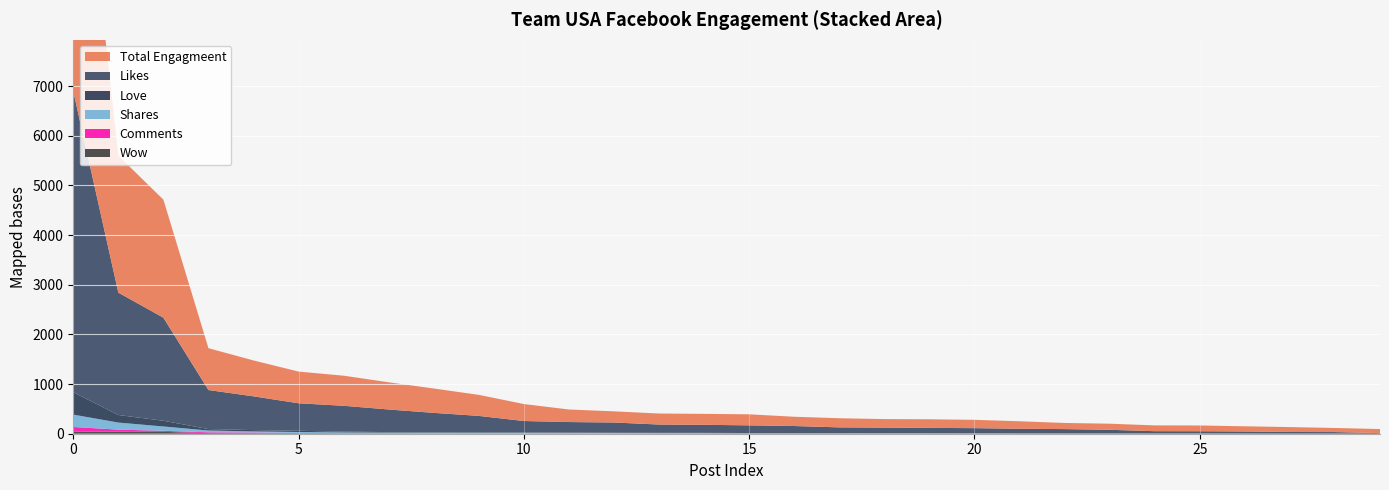

Reading left to right, what are all the values shown in this chart?

Likes: 2017-07-16=6061	2017-07-17=2465	2017-07-18=2076	3=786	4=680	5=554	6=521	7=455	8=389	9=329	10=228	11=210	12=205	13=166	14=161	15=155	16=141	17=114	18=111	19=107	20=102	21=92	22=86	23=72	24=45	25=44	26=41	27=32	28=31	29=11
Total Engagmeent: 2017-07-16=6899	2017-07-17=2760	2017-07-18=2378	3=843	4=723	5=639	6=606	7=548	8=491	9=424	10=342	11=253	12=225	13=222	14=221	15=222	16=187	17=184	18=172	19=173	20=168	21=151	22=124	23=123	24=117	25=116	26=105	27=99	28=83	29=82
Love: 2017-07-16=451	2017-07-17=152	2017-07-18=115	3=29	4=27	5=24	6=16	7=10	8=10	9=10	10=9	11=8	12=7	13=7	14=7	15=5	16=5	17=5	18=4	19=4	20=4	21=3	22=3	23=3	24=3	25=3	26=2	27=1	28=1	29=1
Shares: 2017-07-16=249	2017-07-17=143	2017-07-18=87	3=37	4=22	5=19	6=14	7=12	8=12	9=11	10=10	11=8	12=7	13=6	14=6	15=5	16=5	17=5	18=4	19=4	20=3	21=3	22=2	23=2	24=1	25=1	26=1	27=1	28=1	29=0
Comments: 2017-07-16=94	2017-07-17=42	2017-07-18=22	3=15	4=14	5=8	6=7	7=6	8=5	9=5	10=5	11=5	12=4	13=3	14=3	15=2	16=2	17=2	18=2	19=2	20=2	21=1	22=1	23=1	24=1	25=1	26=1	27=1	28=0	29=0
Wow: 2017-07-16=42	2017-07-17=40	2017-07-18=37	3=13	4=10	5=8	6=5	7=5	8=4	9=4	10=4	11=4	12=3	13=3	14=2	15=2	16=2	17=2	18=2	19=1	20=1	21=1	22=1	23=1	24=1	25=1	26=0	27=0	28=0	29=0